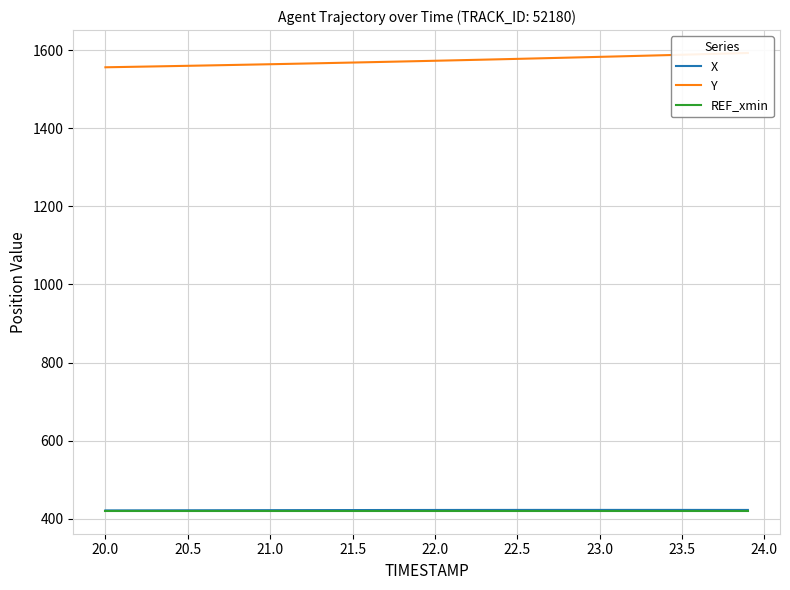

What is the maximum value for REF_xmin?

420.0